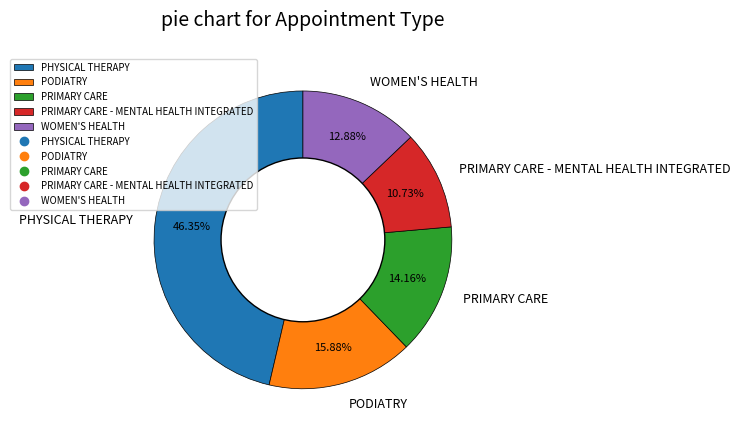

Which slice is the smallest?

PRIMARY CARE - MENTAL HEALTH INTEGRATED